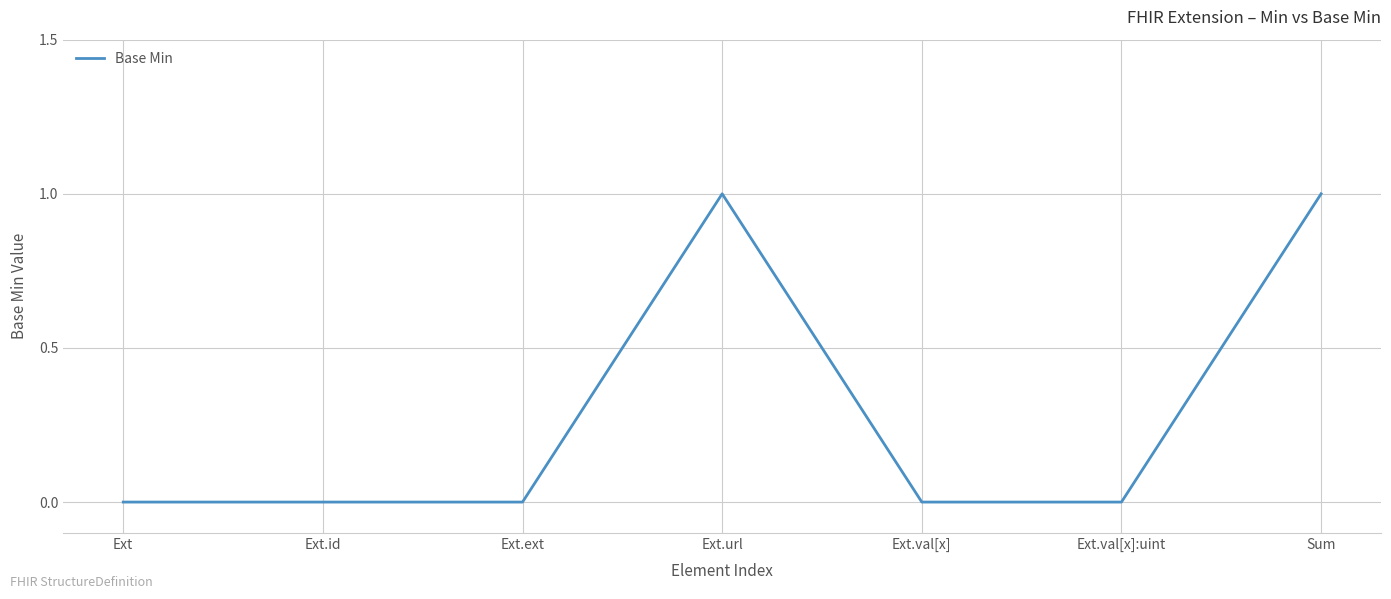

Reading left to right, extract all data points from this chart.

Ext=0	Ext.id=0	Ext.ext=0	Ext.url=1	Ext.val[x]=0	Ext.val[x]:uint=0	Sum=1